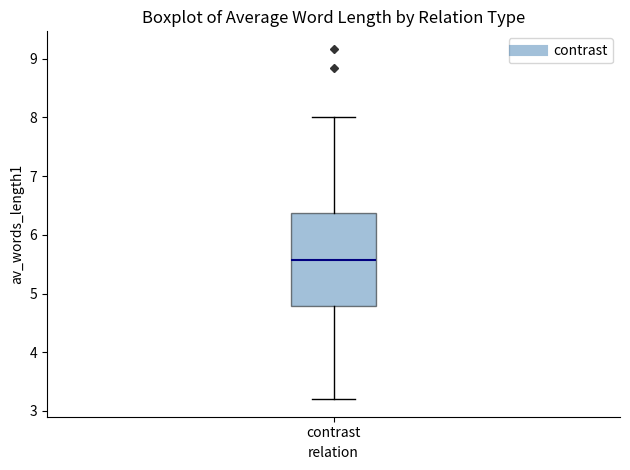

Read this box plot against the y-axis: the position of the median line, the range covered by the box, and the ends of both whiskers. The values are not printed on the chart, so give them approximately, as read against the axis.

median 5.6, box 4.8 to 6.4, whiskers 3.2 to 8.0